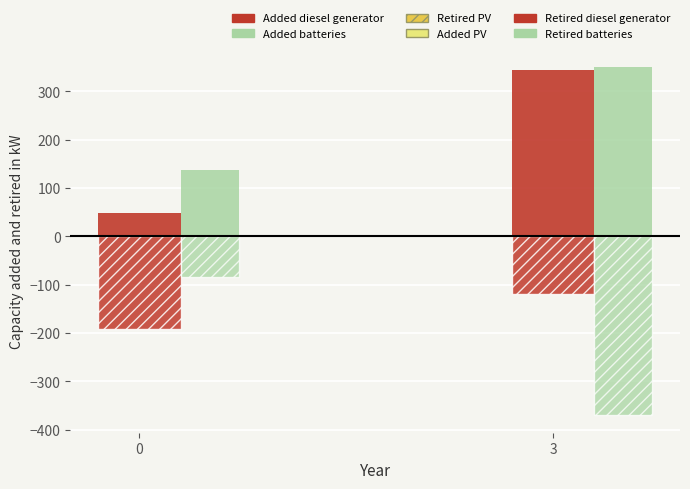

Does the chart contain any negative values?

Yes